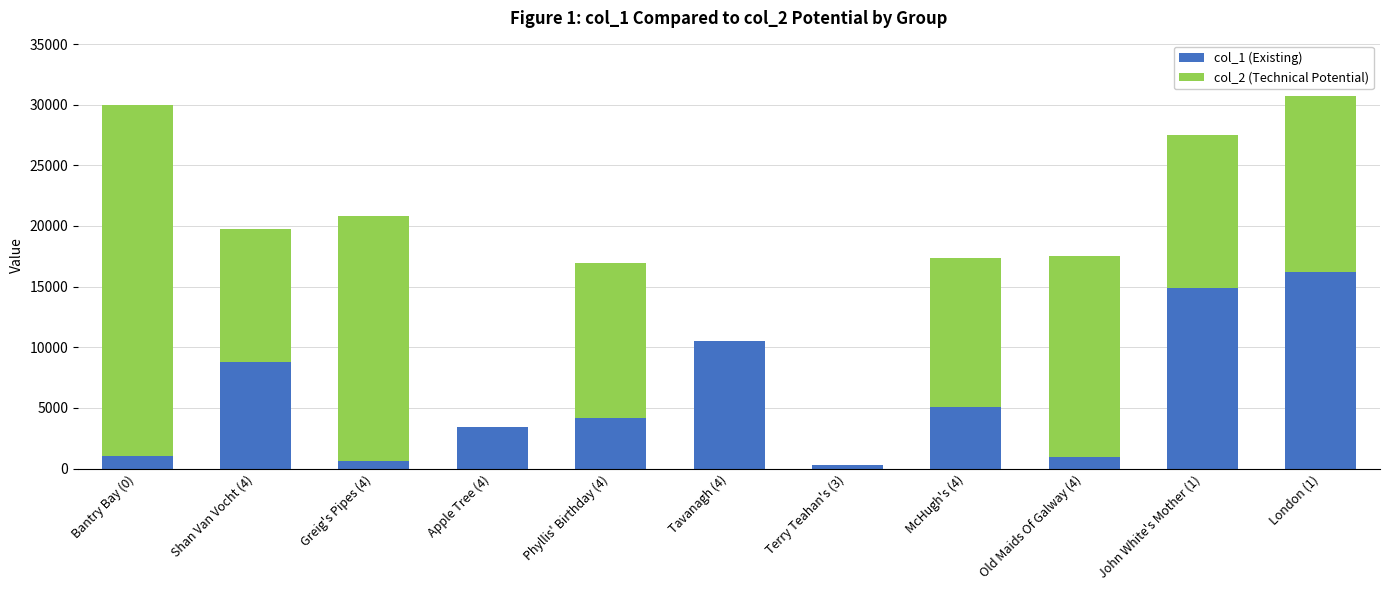

Count the number of categories in the chart.

11